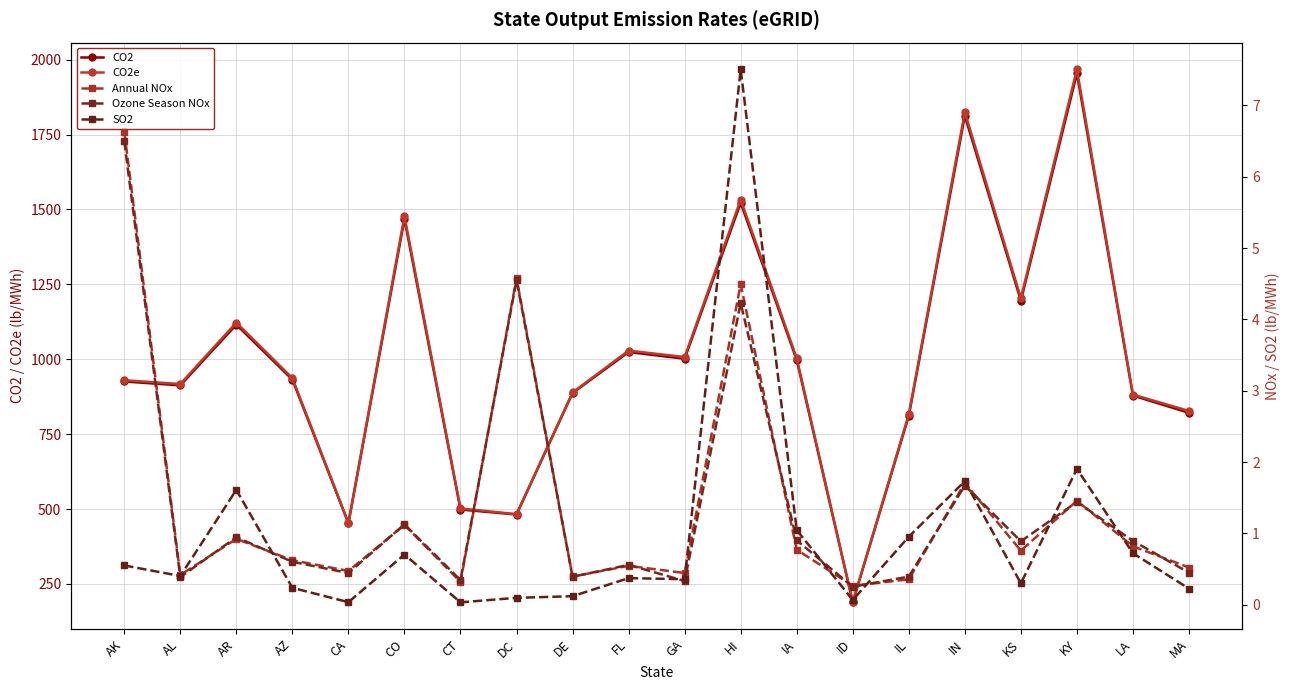

What is the greatest value displayed?

1968.1